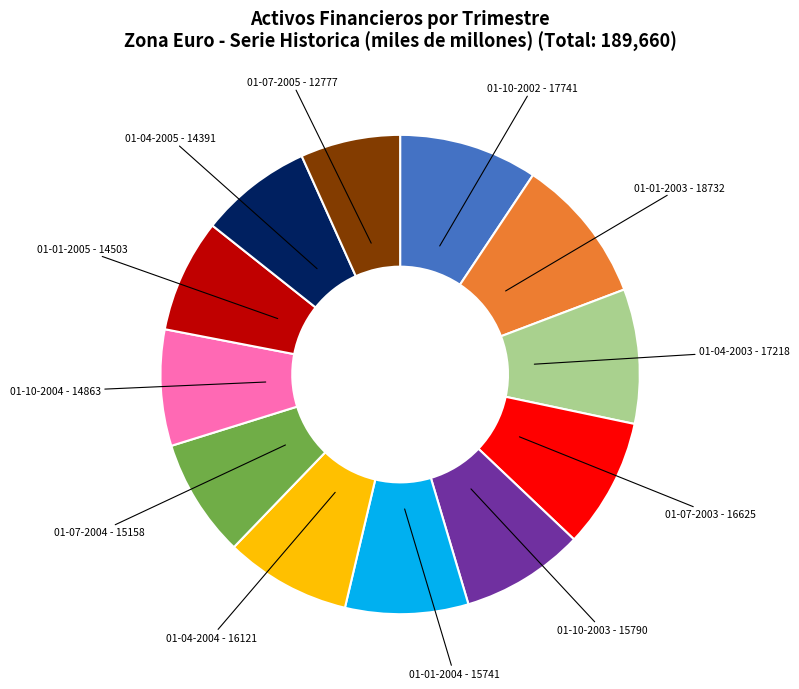

Is there a majority slice in this chart?

No